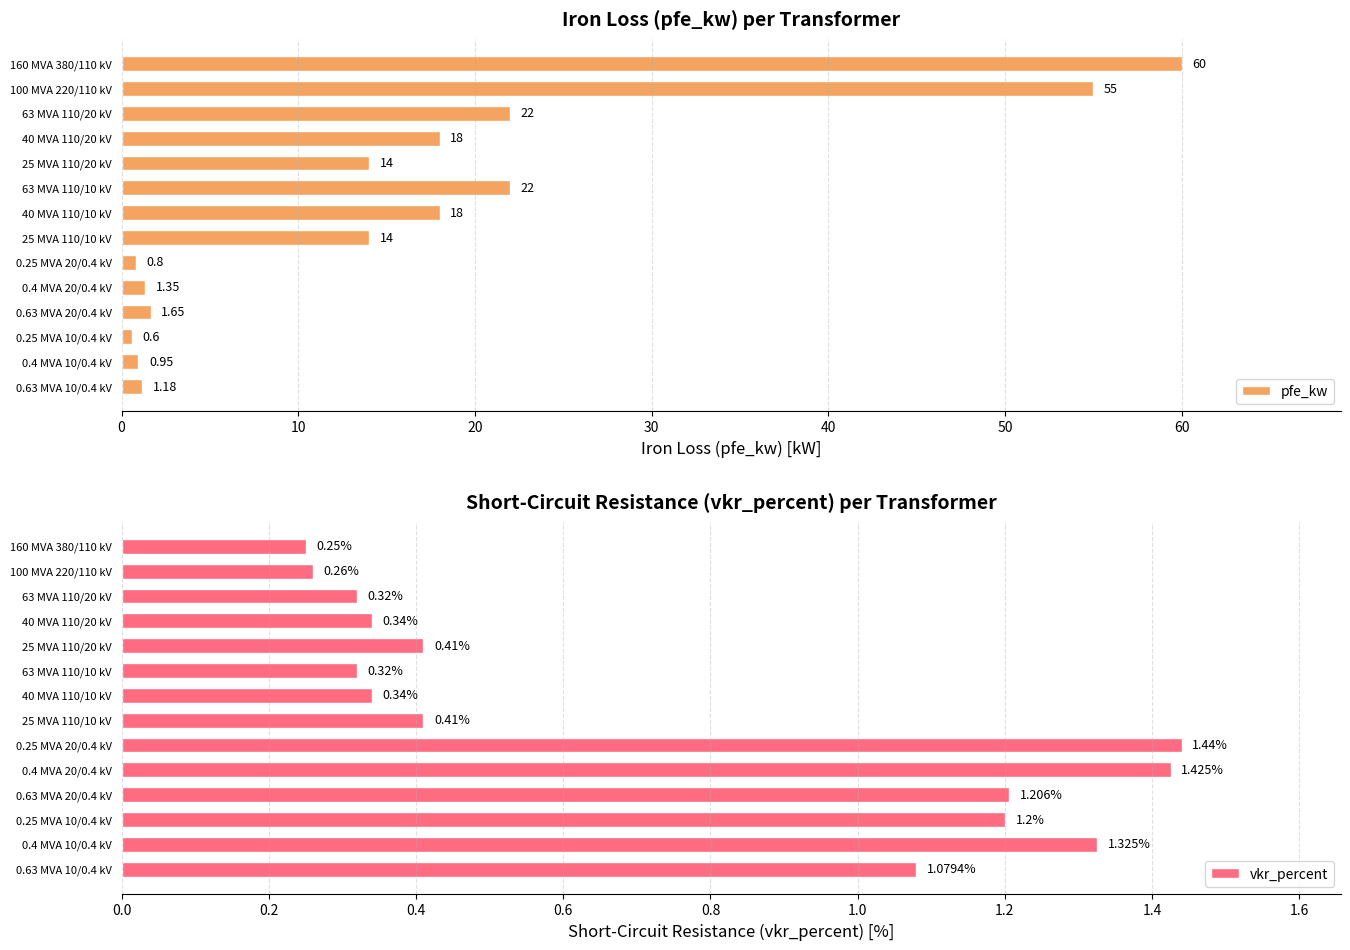

Rank the series at 160 MVA 380/110 kV from lowest to highest value.

vkr_percent, pfe_kw